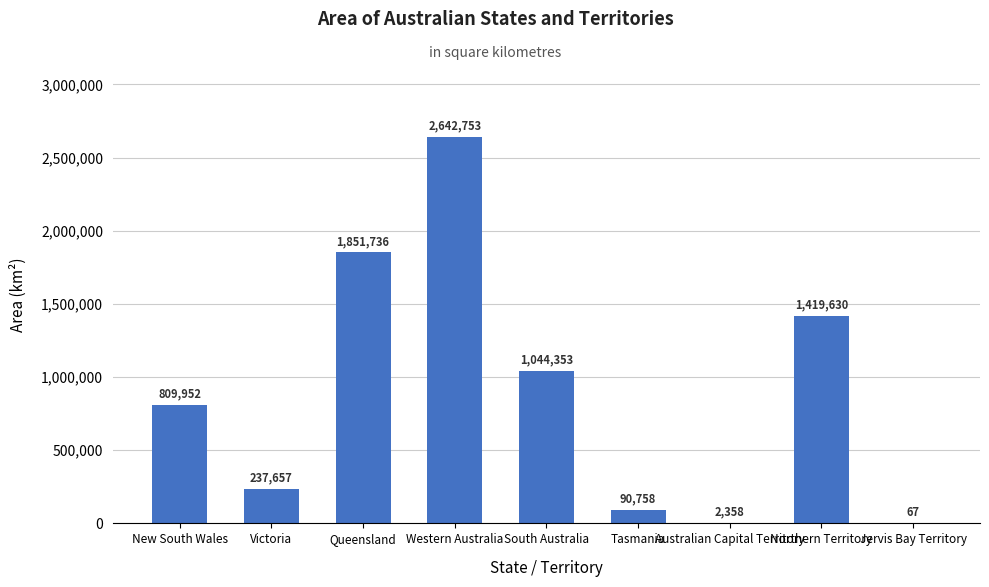

How many data points does each series have?

9